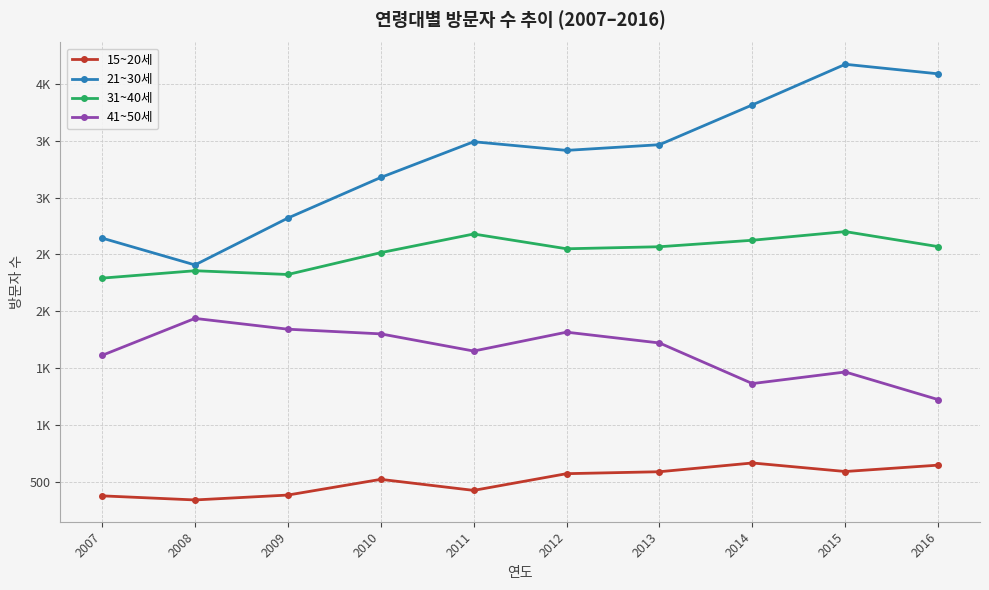

Where is the first local minimum for 31~40세?

2009